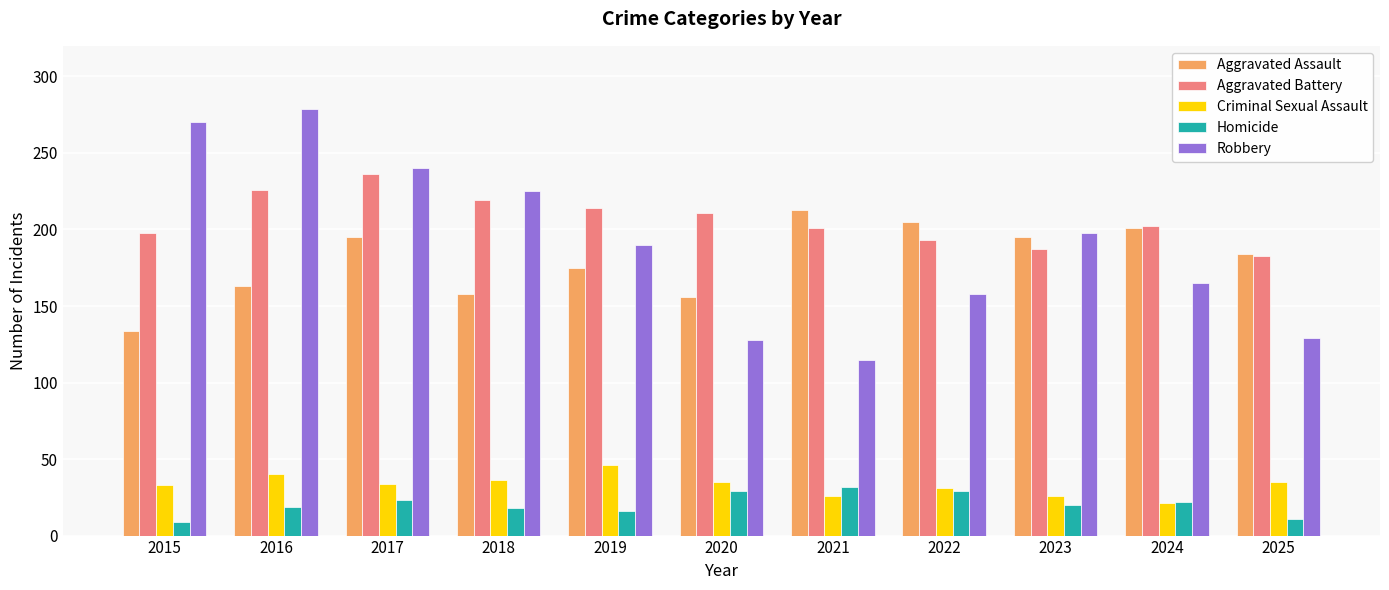

Are the bars grouped side by side (vs. stacked)?

Yes